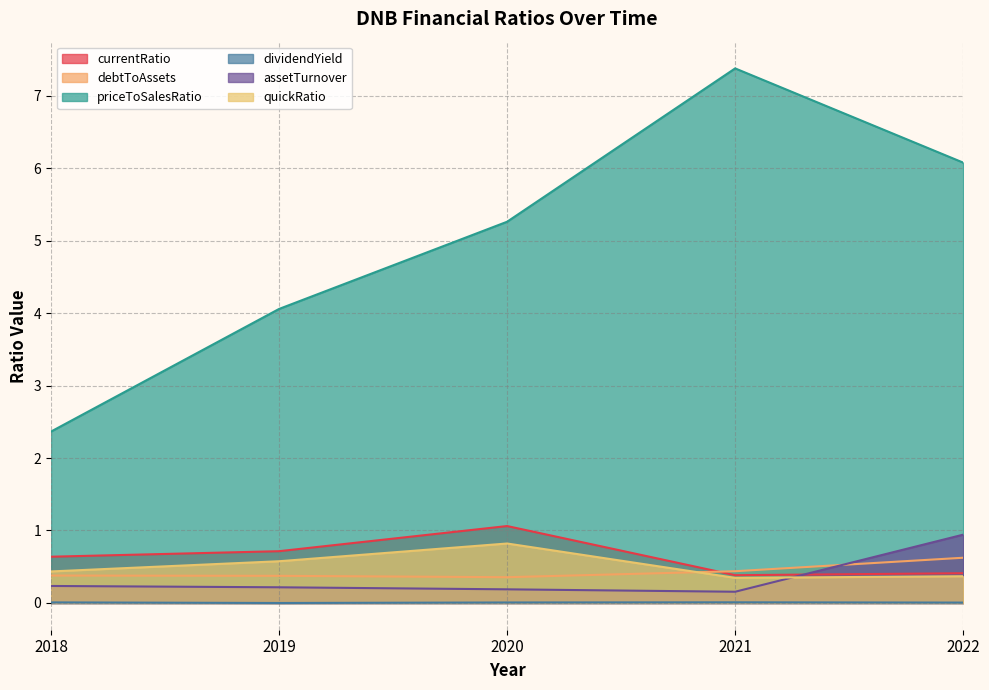

Which series changed the most between 2020 and 2021?

priceToSalesRatio